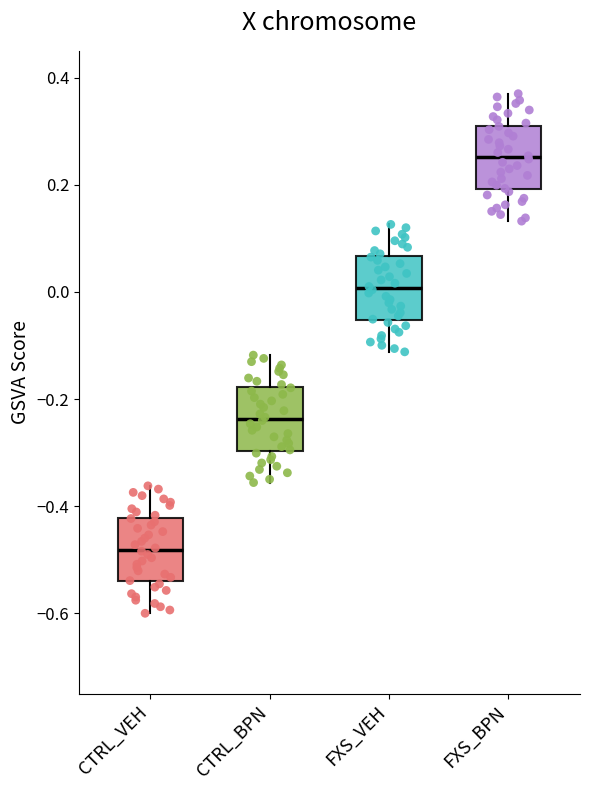

Where is the upper edge of the box for CTRL_VEH on the y-axis? The values are not printed on the chart, so give them approximately, as read against the axis.

-0.42